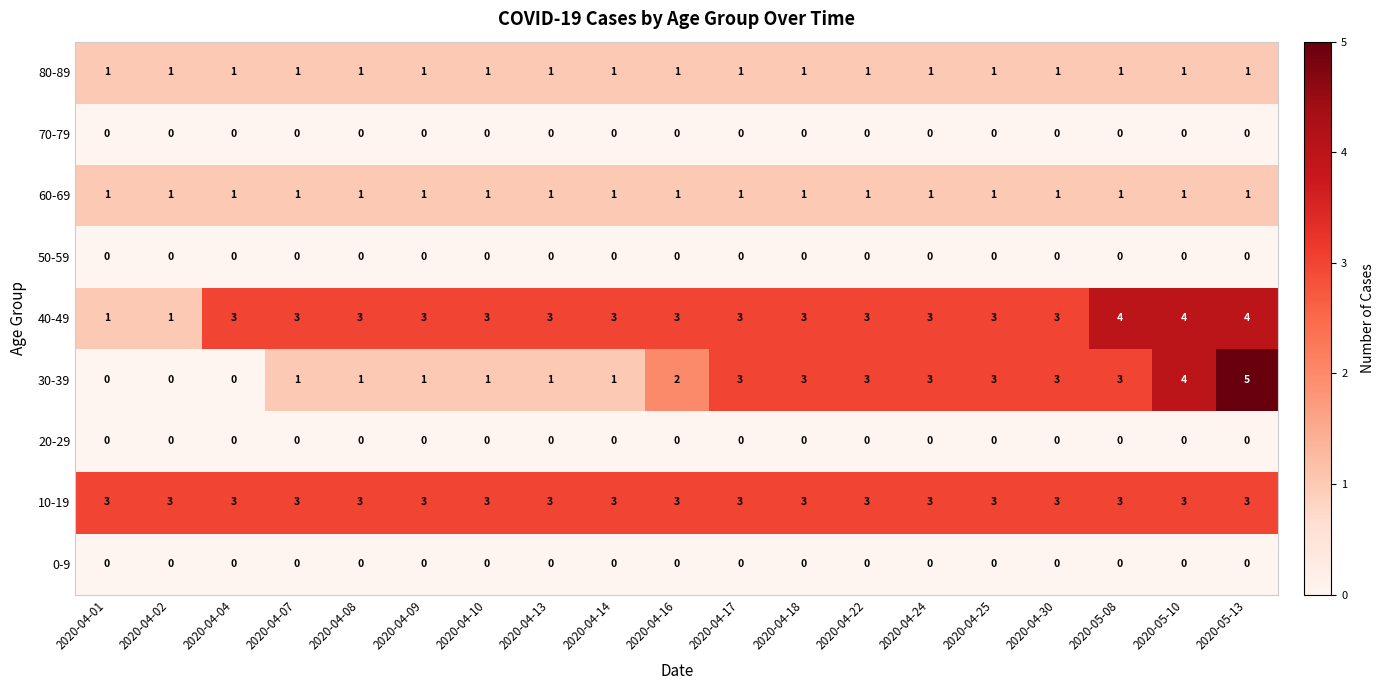

The value of 40-49 at 2020-04-18 is 5. True or false?

False